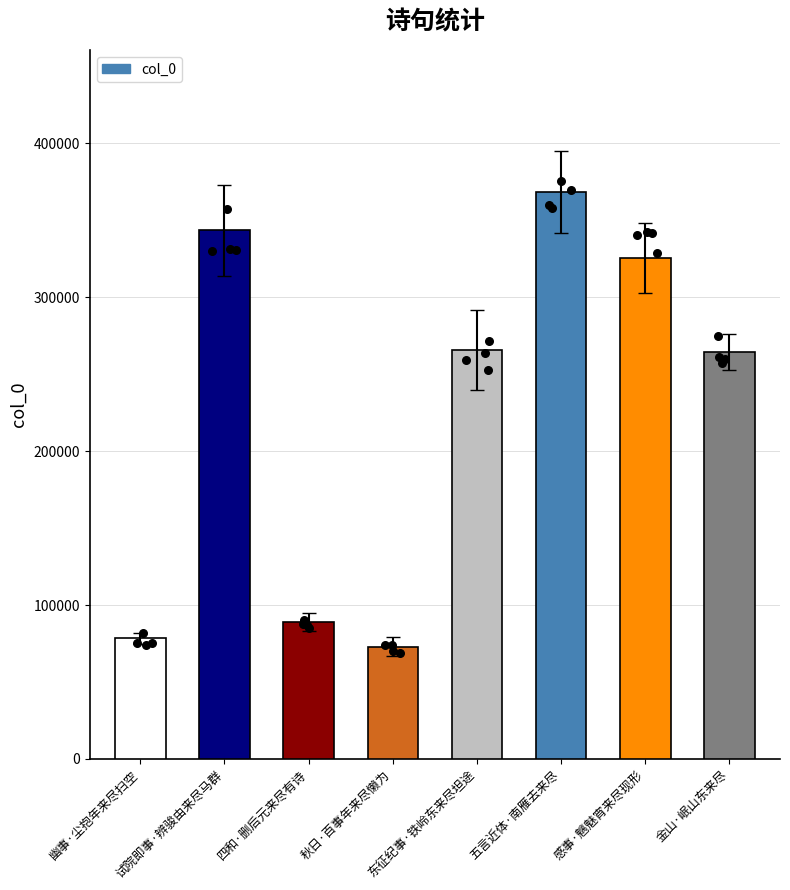

Between 四和·删后元来尽有诗 and 试院即事·辨骏由来尽马群, which is larger?

试院即事·辨骏由来尽马群